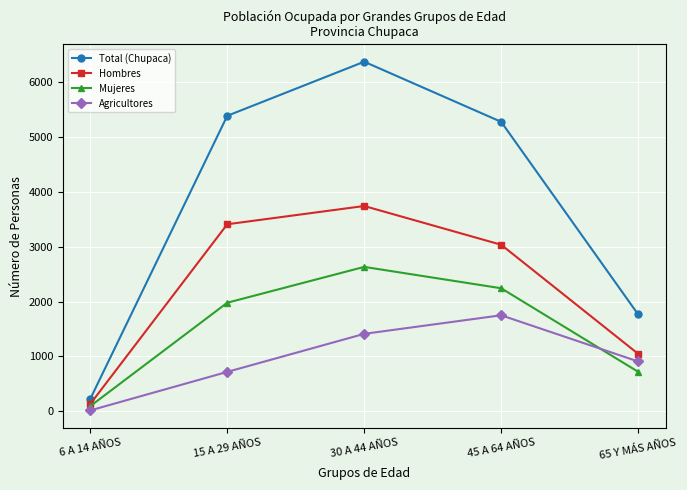

How many lines are shown in the chart?

4